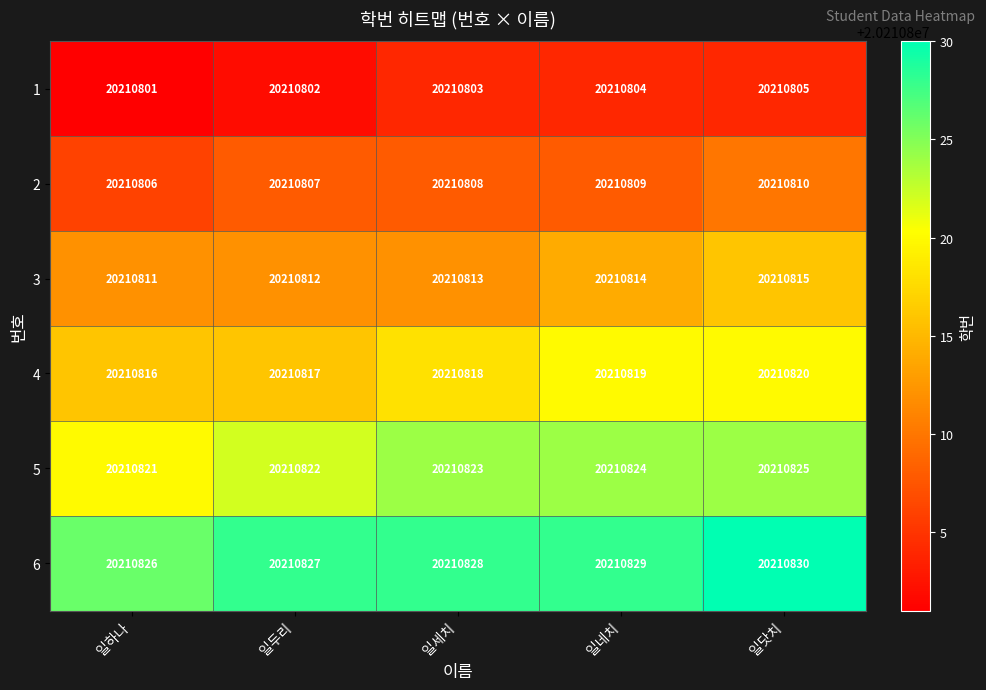

At which category does the chart reach its minimum across all series?

일하나